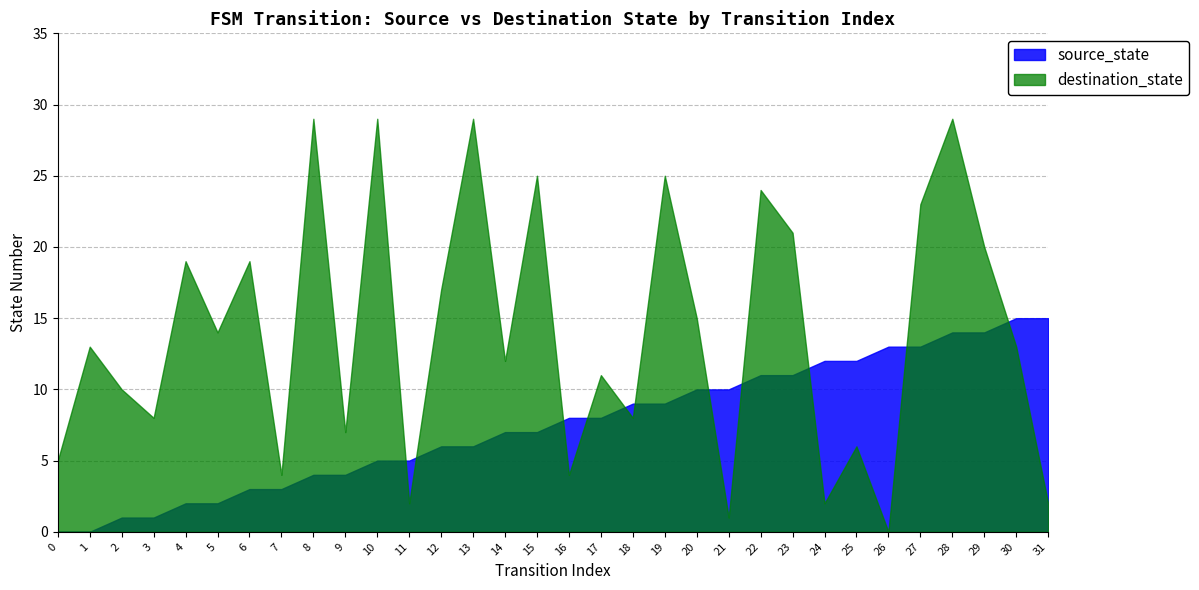

What is the value of the destination_state point at the 25th from the left?

2